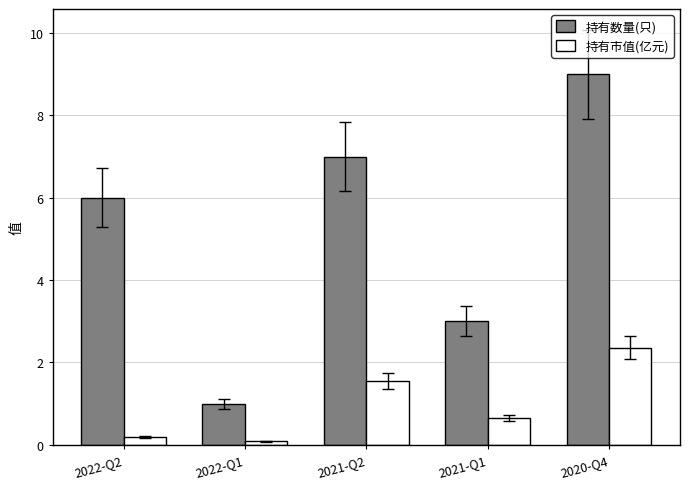

What is the approximate value of 持有市值(亿元) at 2022-Q2?

0.2